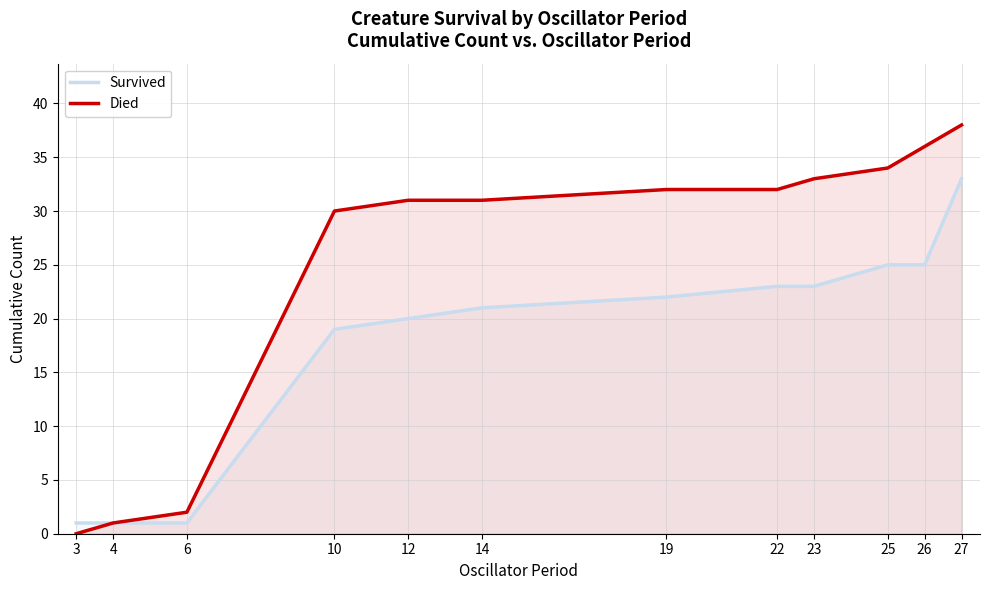

True or false: Died has more than 1 points higher than both neighbors.

False